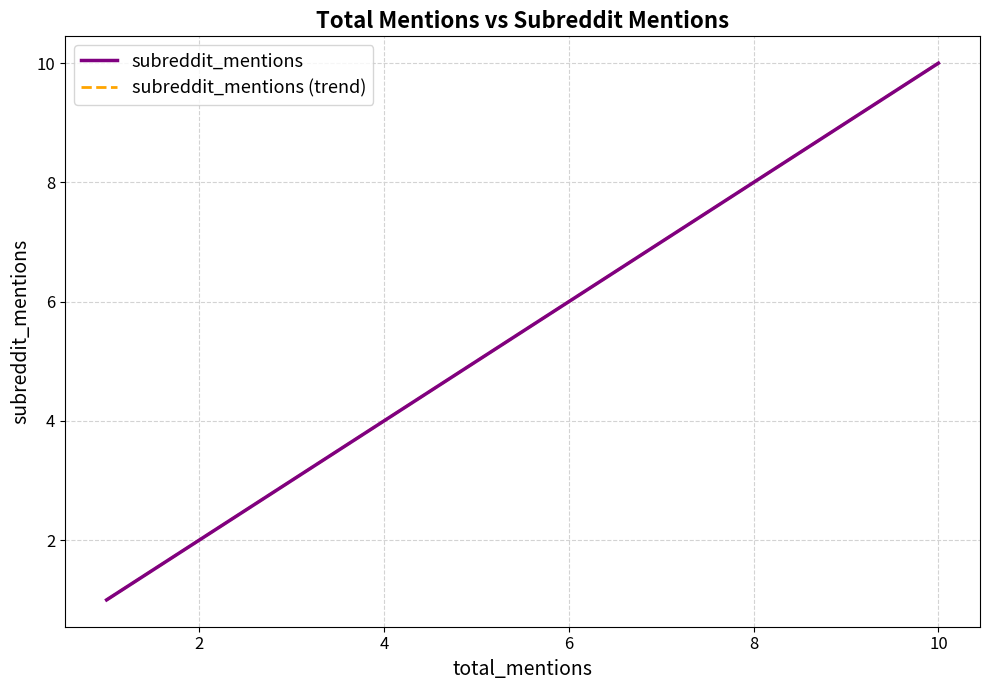

Rank the series at 10 from highest to lowest value.

subreddit_mentions, subreddit_mentions (trend)